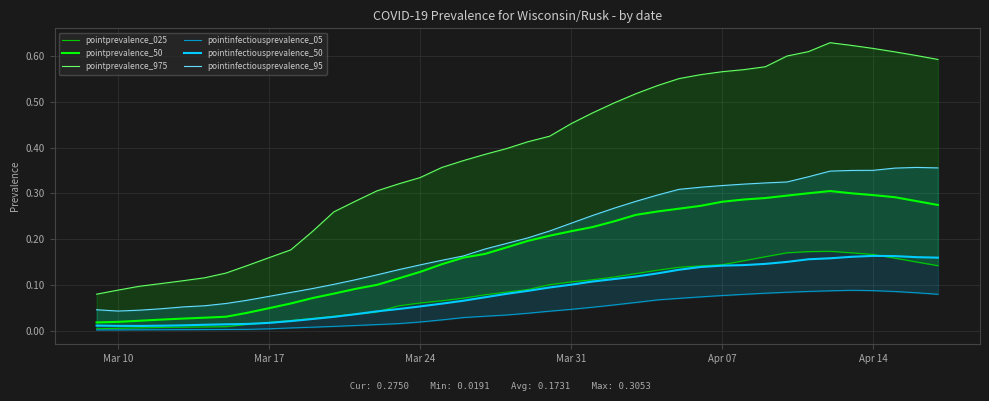

The value of pointinfectiousprevalence_50 at Apr 07 is 0.2. True or false?

False